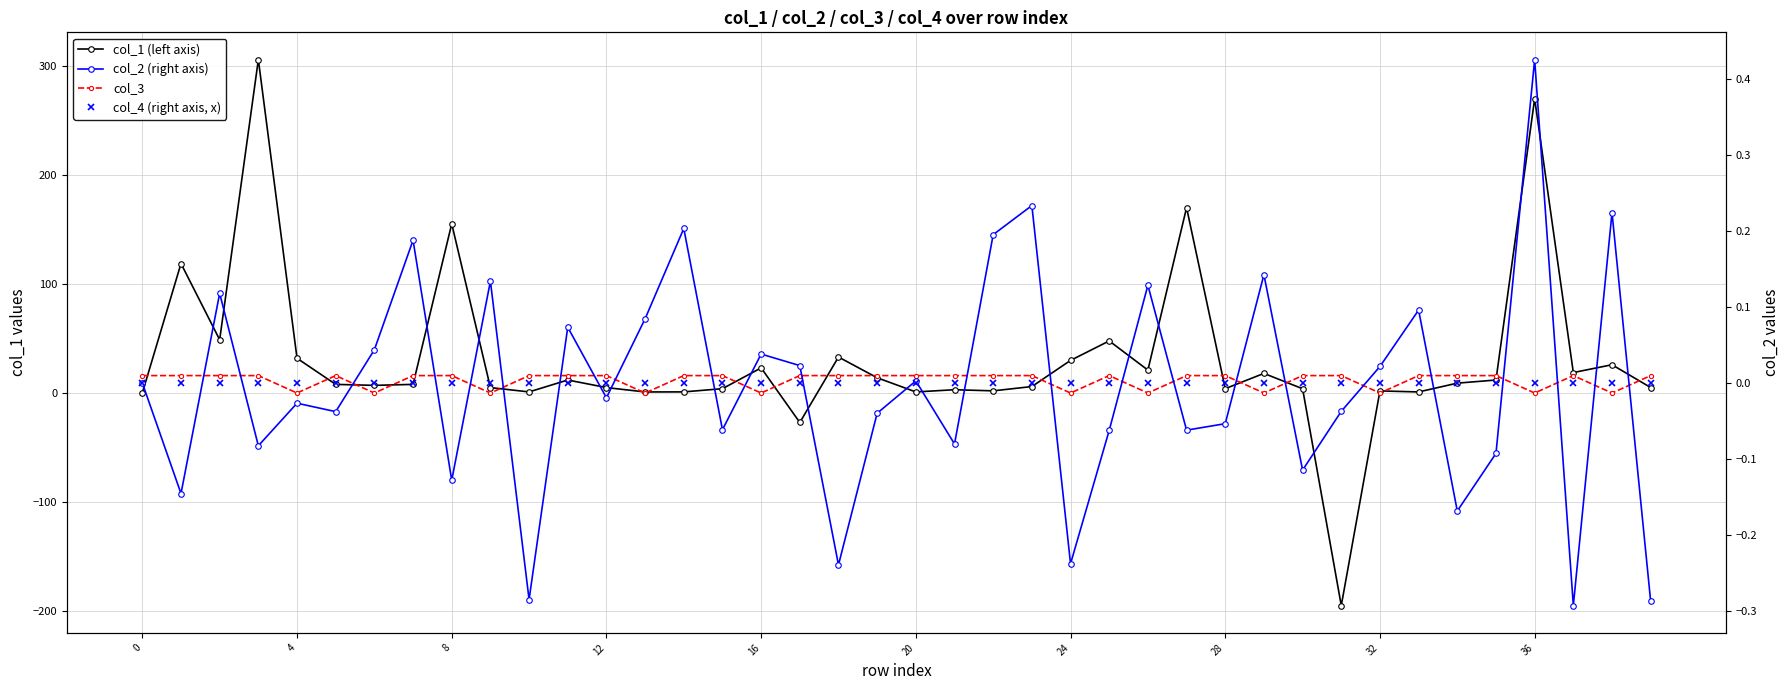

What is the greatest value displayed?

306.1